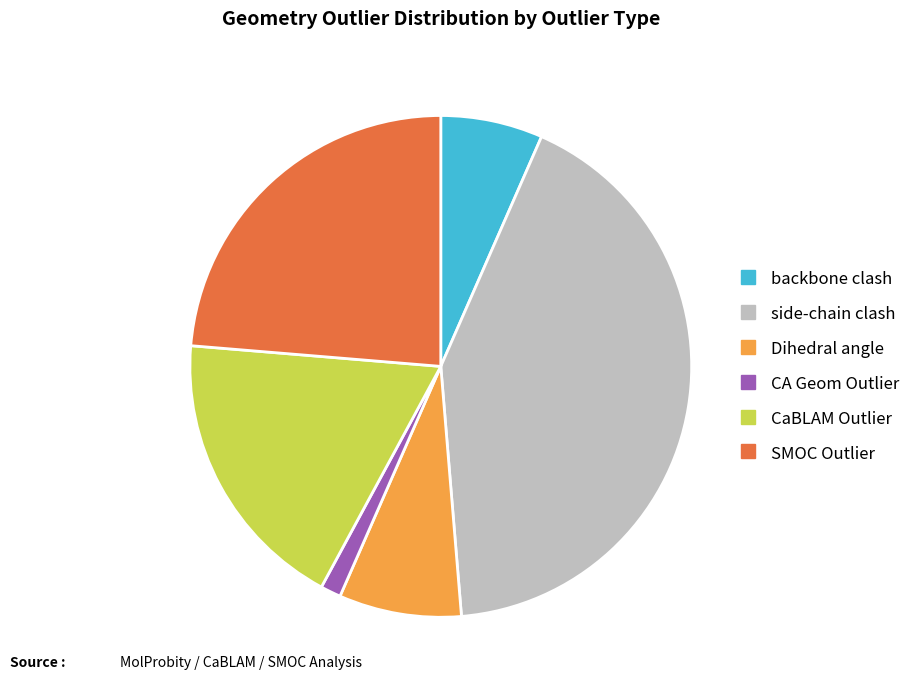

The side-chain clash slice represents 52% of the pie. True or false?

False